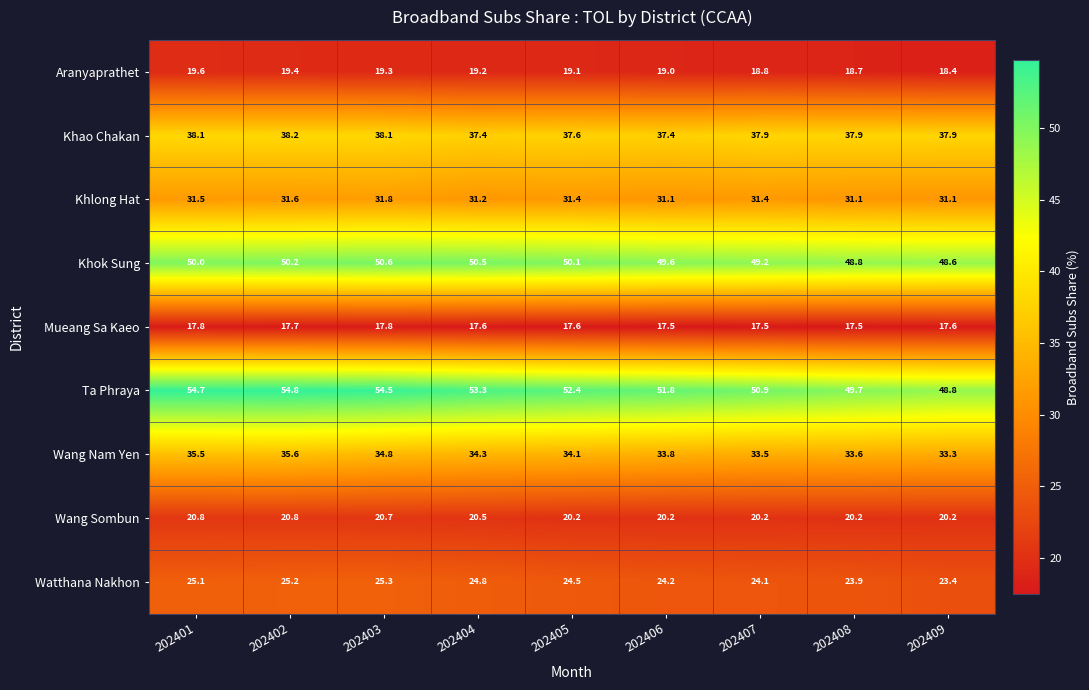

True or false: Mueang Sa Kaeo has a value of 17.8 at 202403.

True